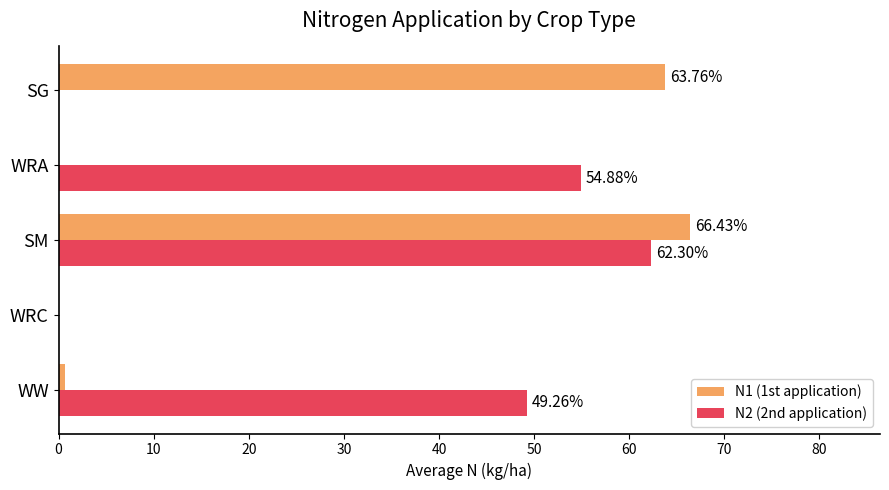

How many data points in N2 (2nd application) are above 49?

3